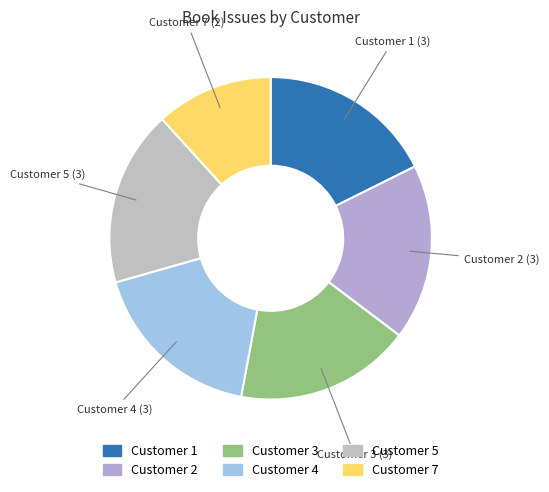

Which category has the smallest portion of the pie?

Customer 7